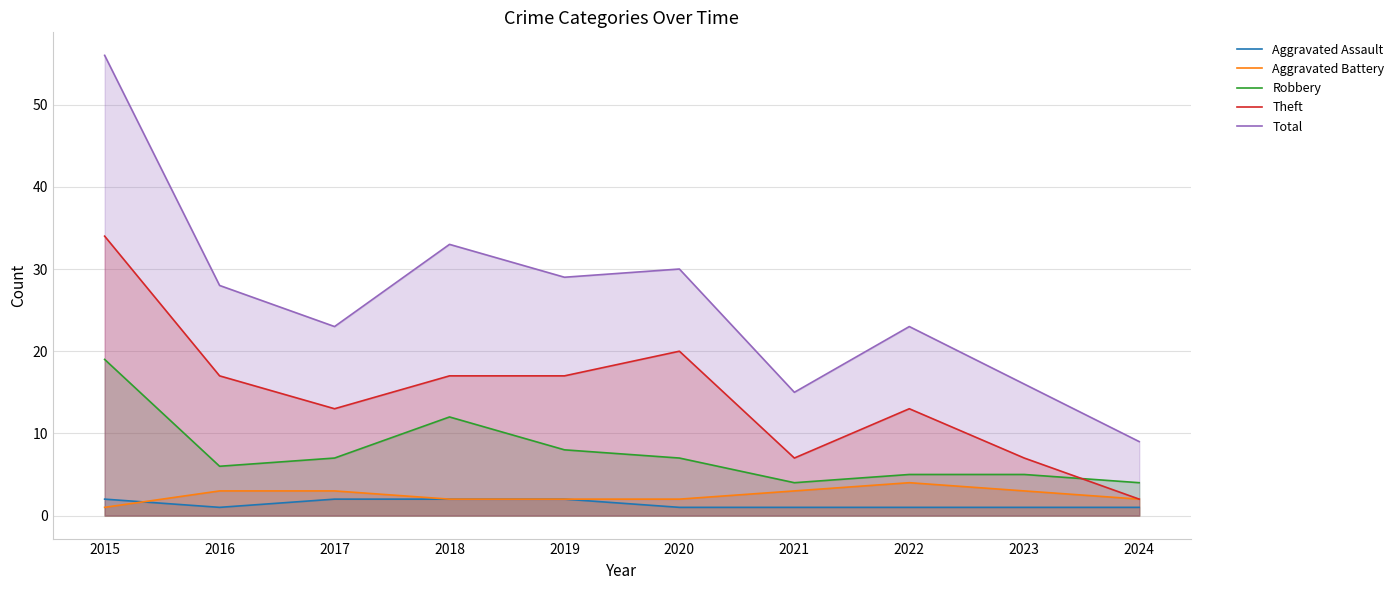

What is the difference between the Theft values at 2015 and 2020?

14